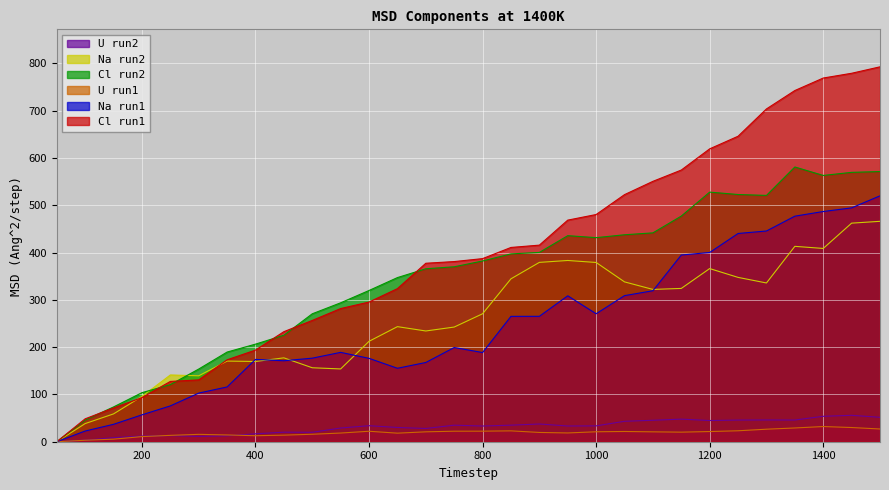

What is the approximate value of Na_rr_run1 at 700?

167.5